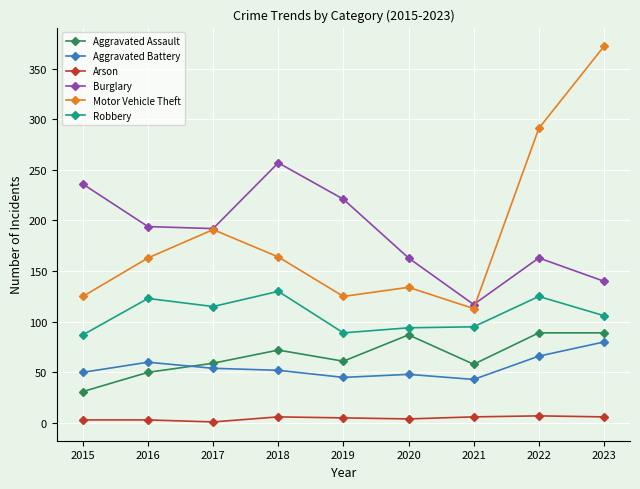

True or false: Aggravated Battery and Burglary cross at least once.

False